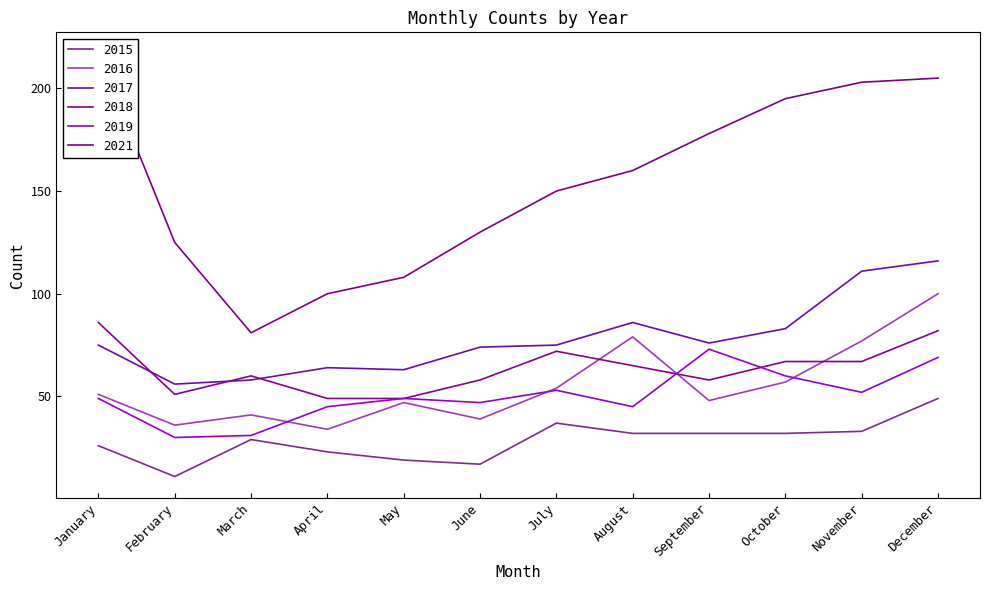

Where does the 2018 series first go above 65?

January